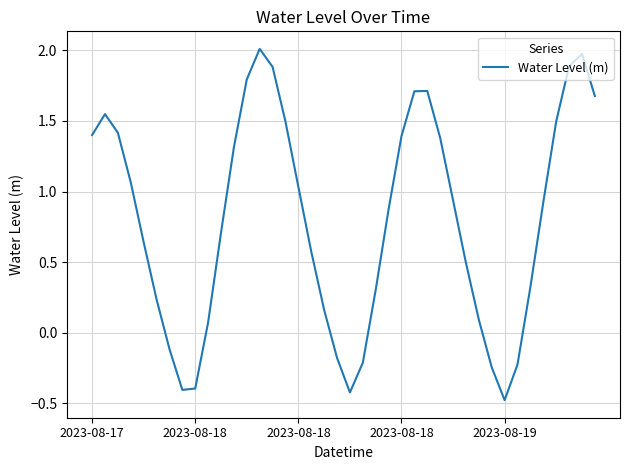

What is the maximum value shown in the chart?

2.0